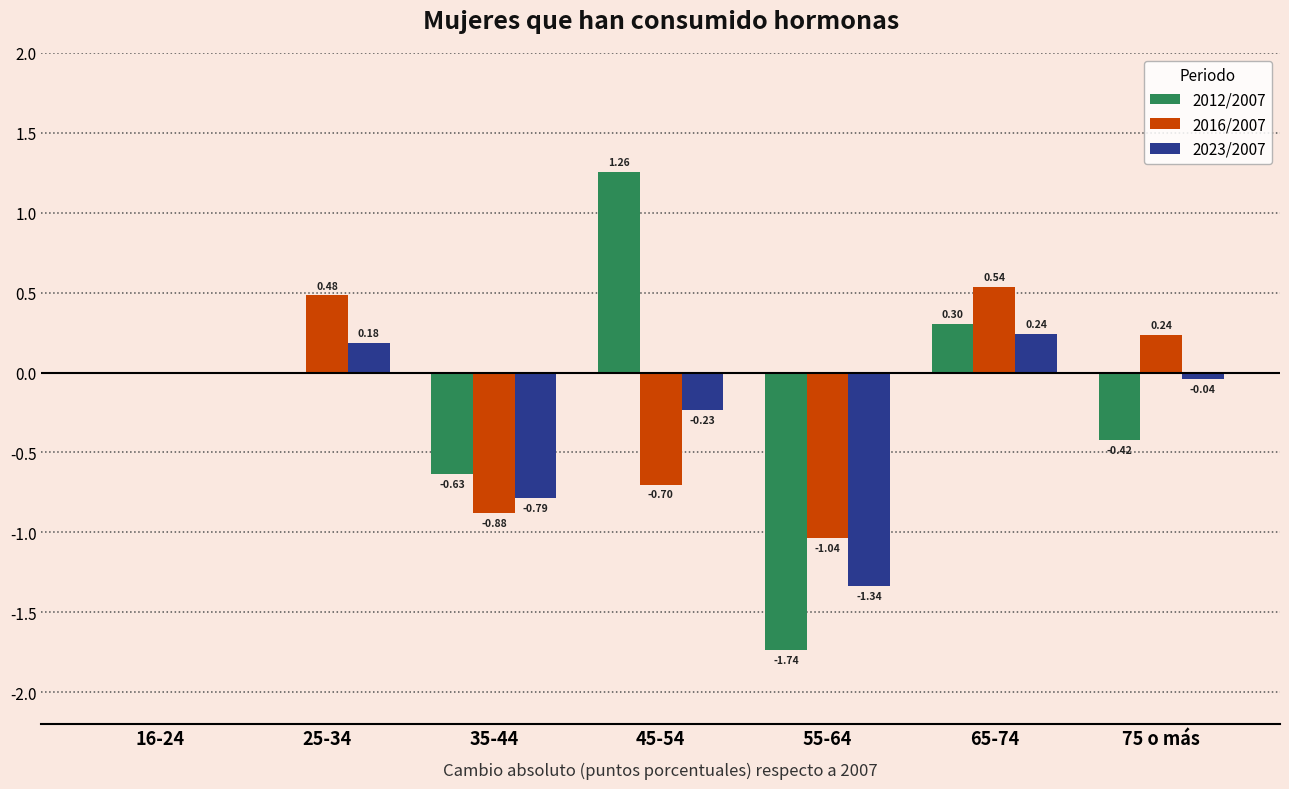

Is the value of 2012/2007 at 45-54 greater than the value of 2016/2007 at 25-34?

Yes